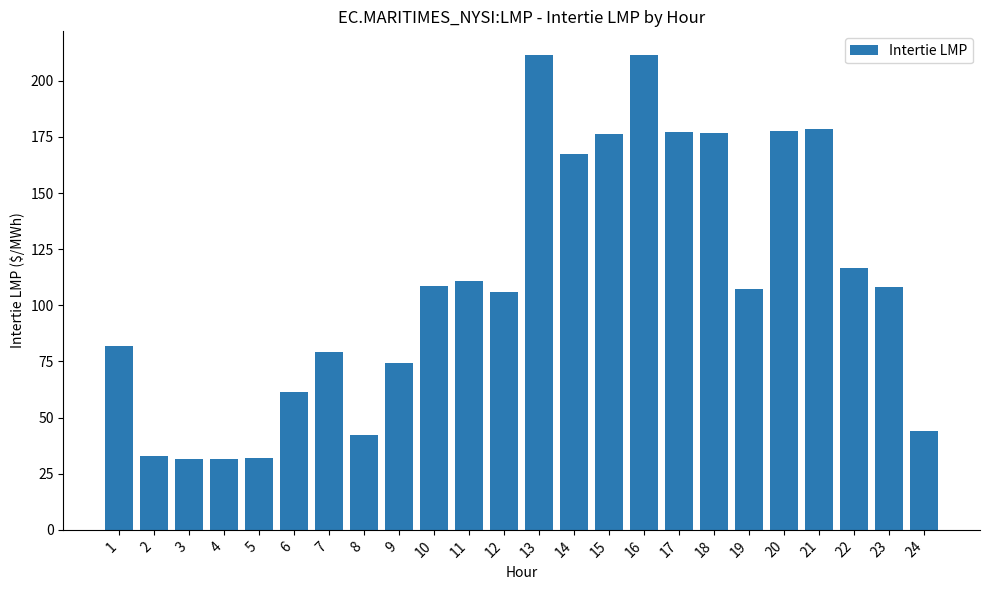

At which label is the value closest to 121?

22